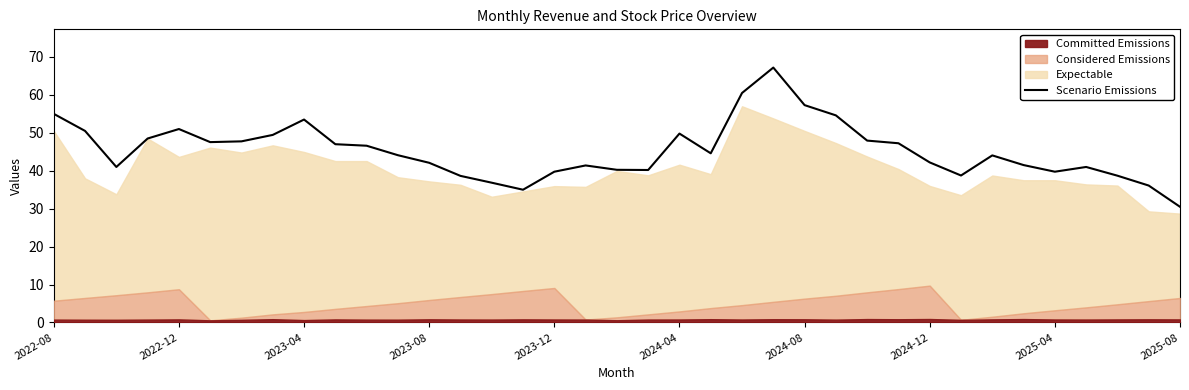

Count the number of categories in the chart.

37